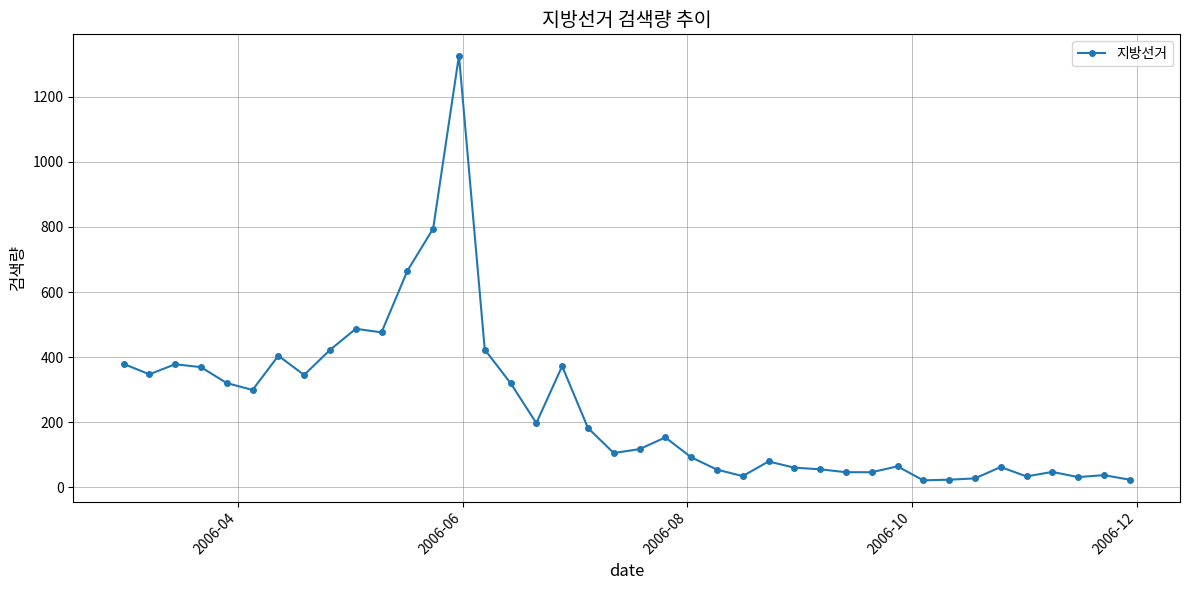

True or false: the data has more than 2 interior local peaks.

True